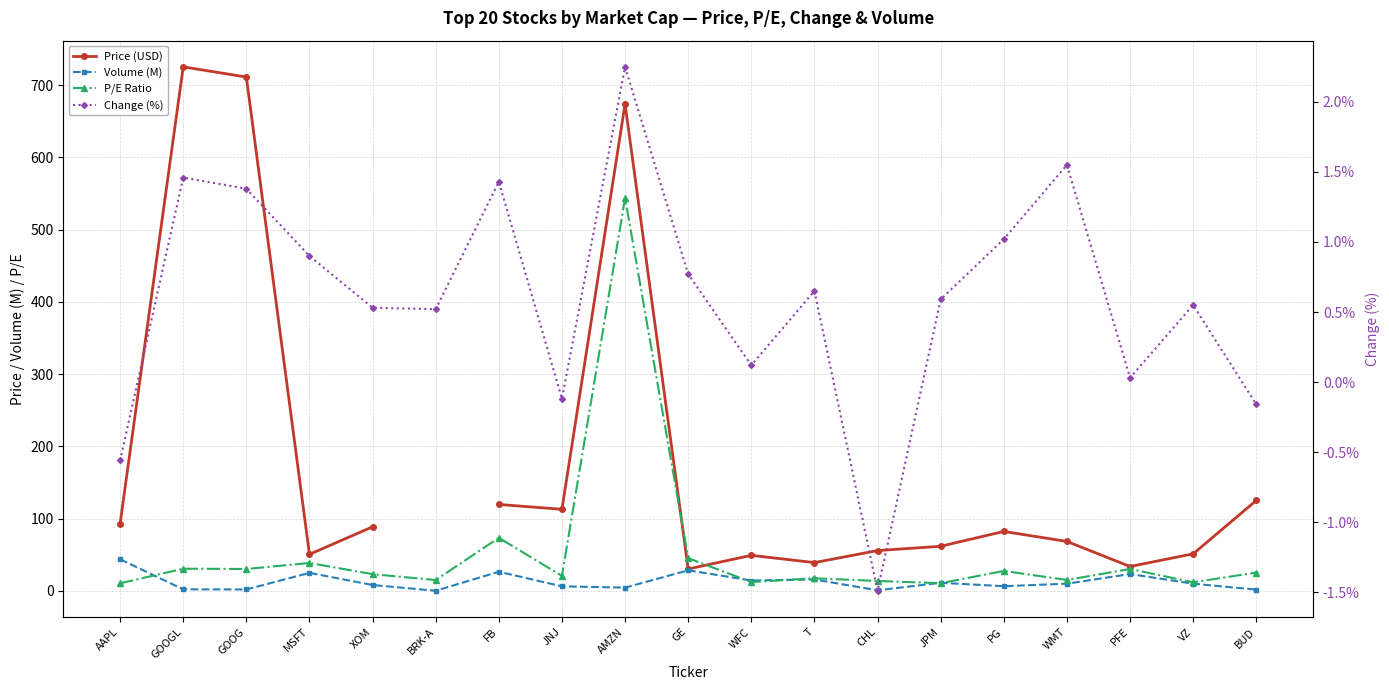

Which has a higher value, AAPL or GOOG?

GOOG